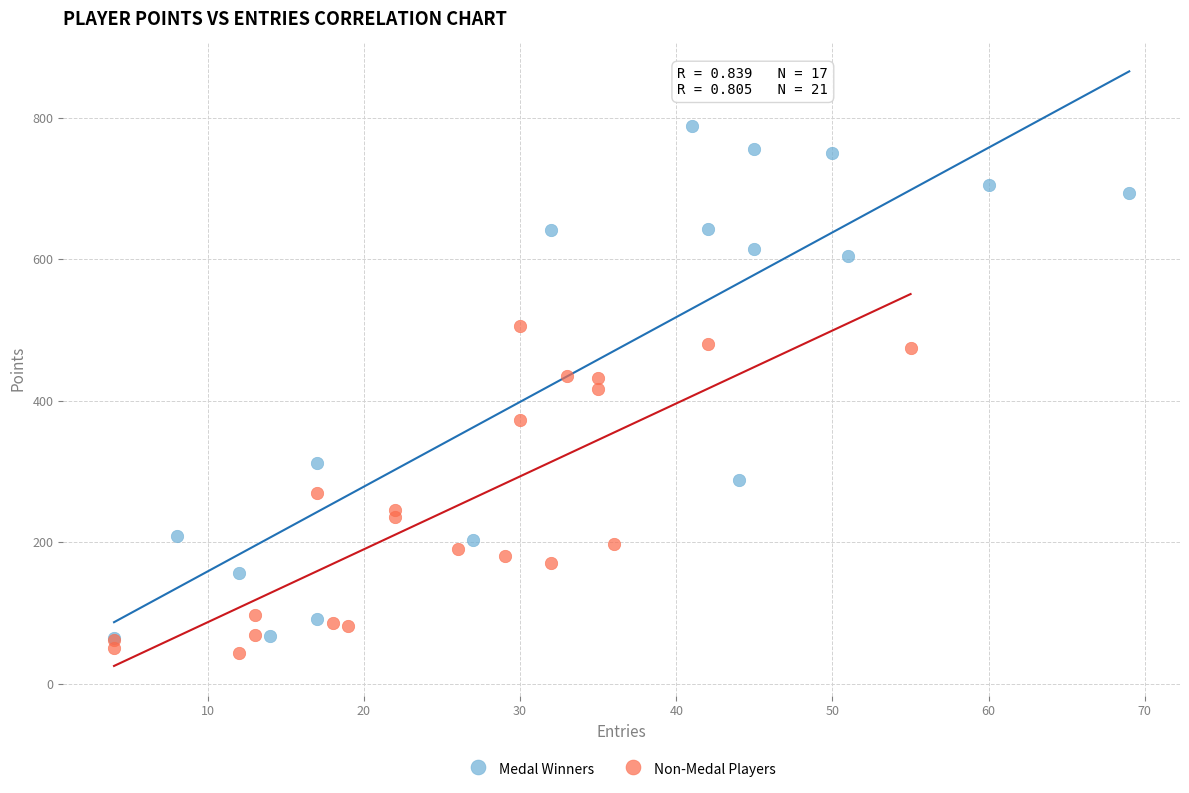

Which series has the widest spread of Y values?

Medal Winners